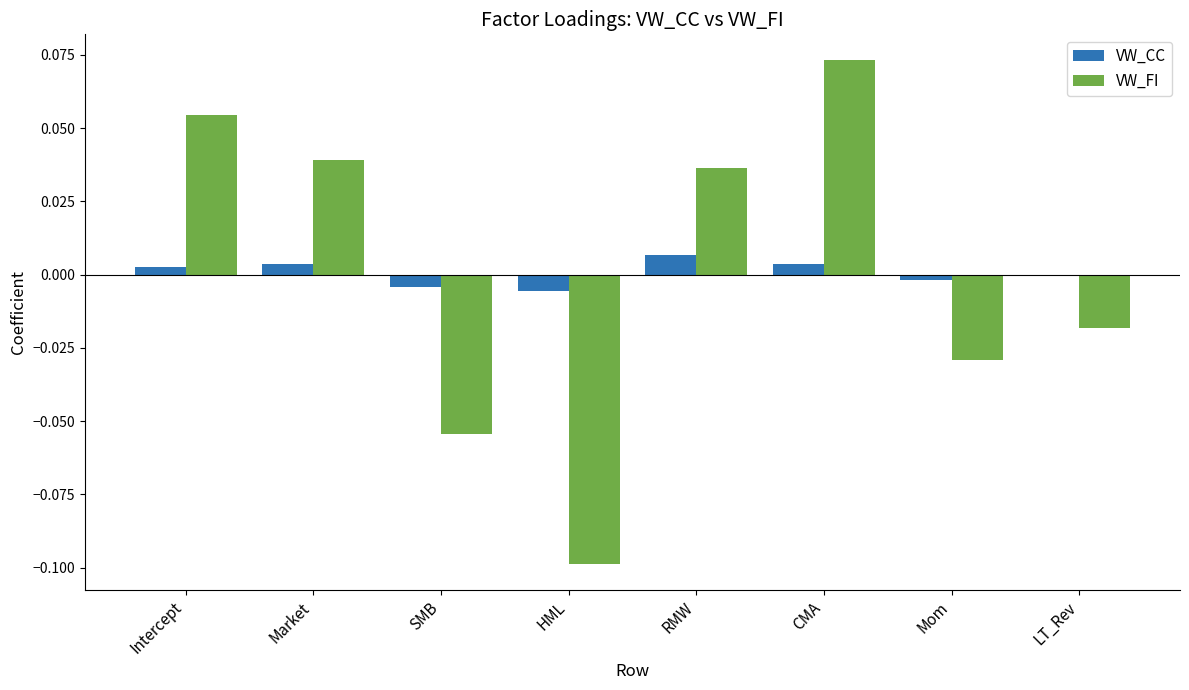

The value of VW_FI at Market is 0.1. True or false?

False